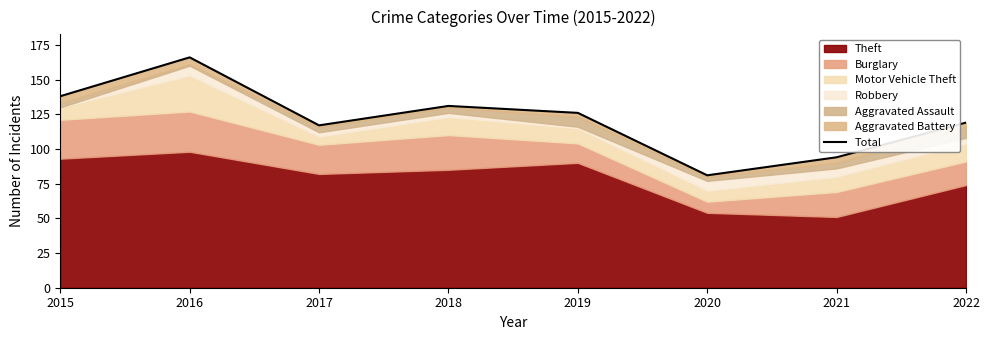

How many values are below 126?

4